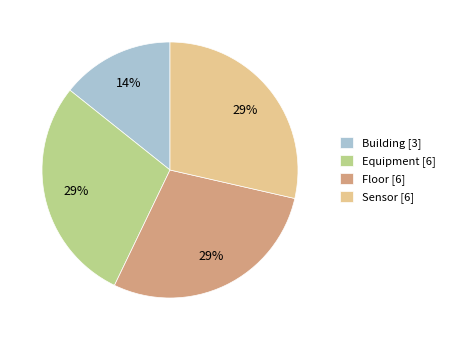

Which category has the smallest portion of the pie?

Building